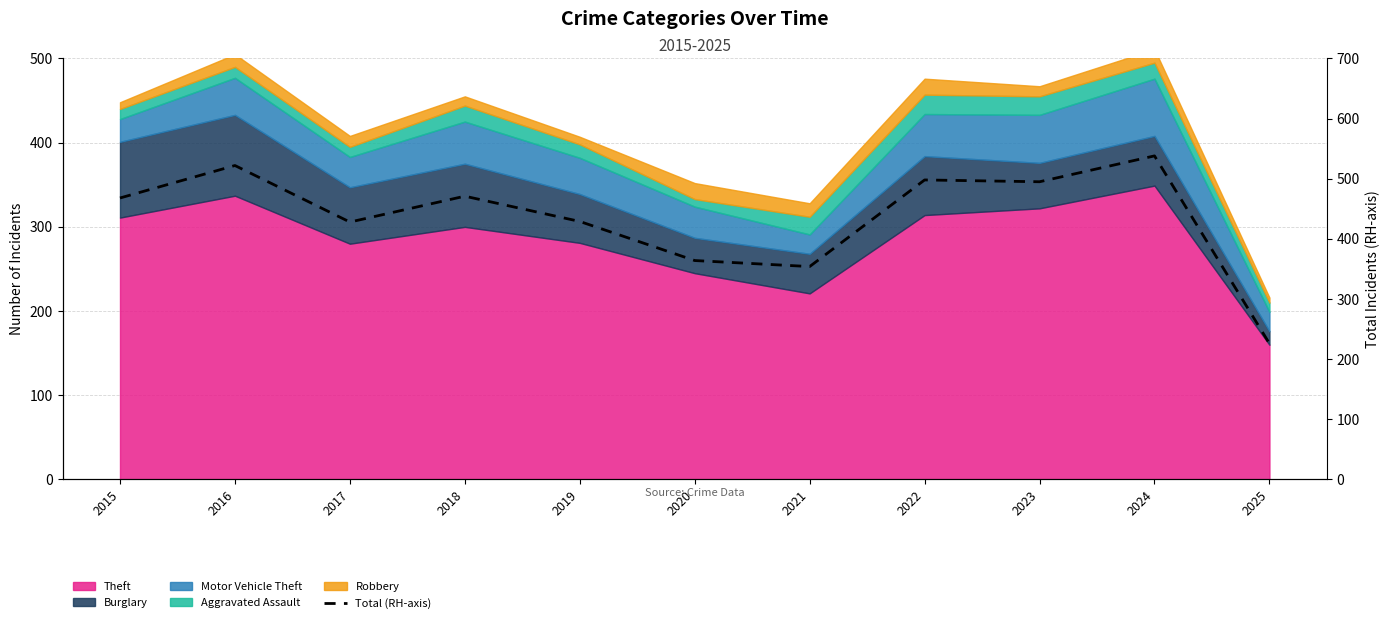

What is the minimum value shown in the chart?

226